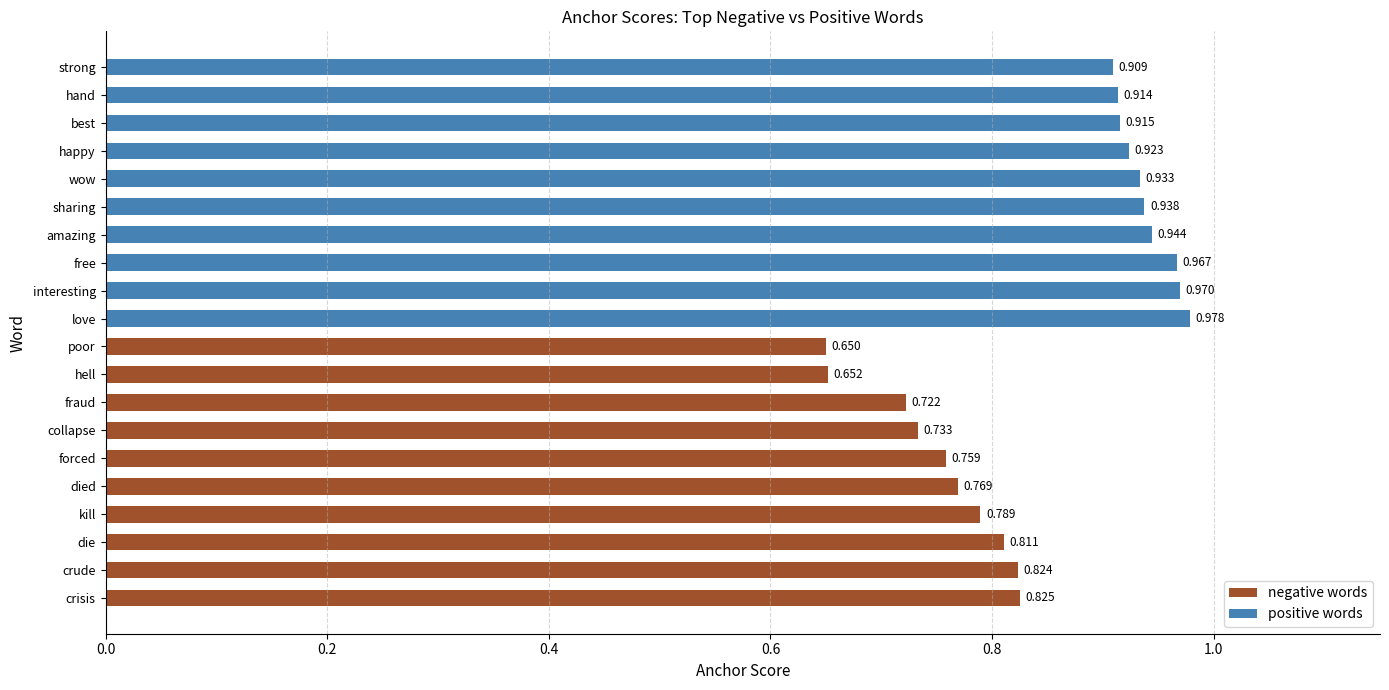

At which label is the value closest to 0?

poor